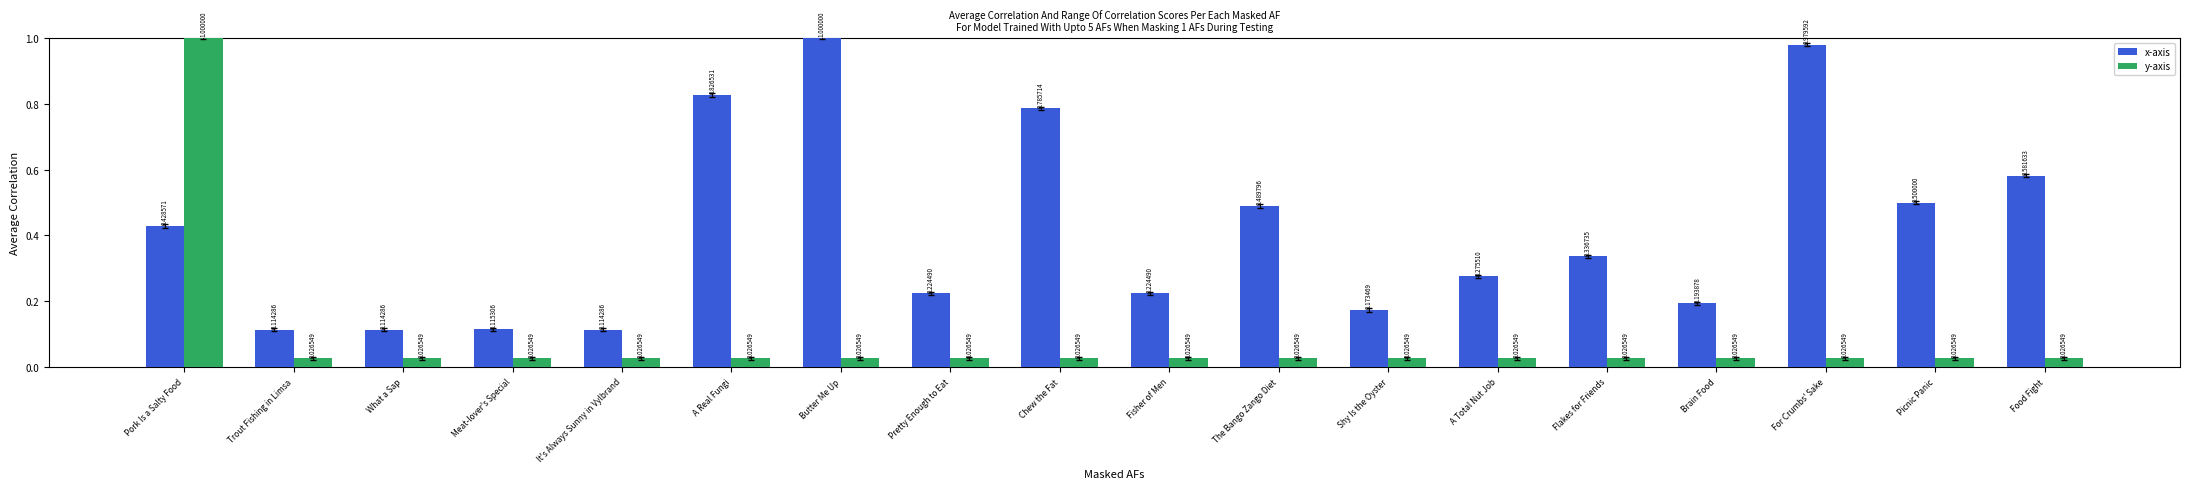

What is the sum of all x-axis values?

7.5